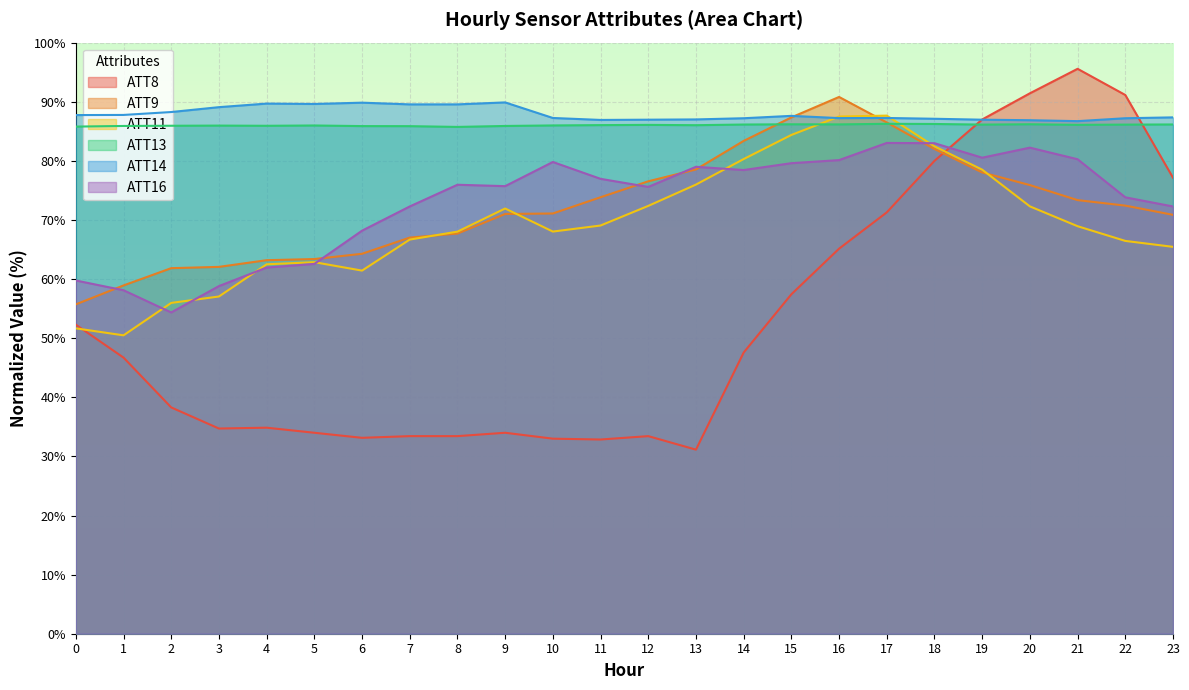

In ATT11, how many points are higher than both neighbors (excluding endpoints)?

3